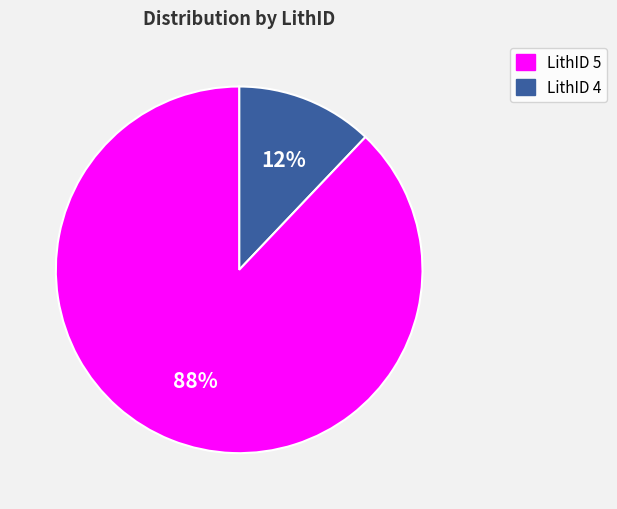

Is there any slice that represents more than half of the pie?

Yes